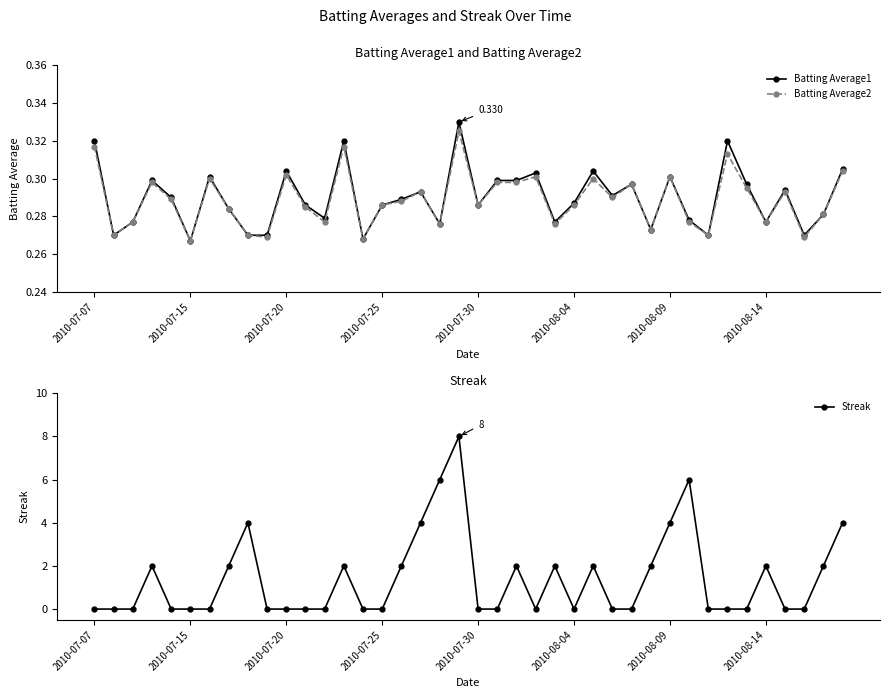

True or false: Batting Average2 has more than 1 interior local peaks.

True